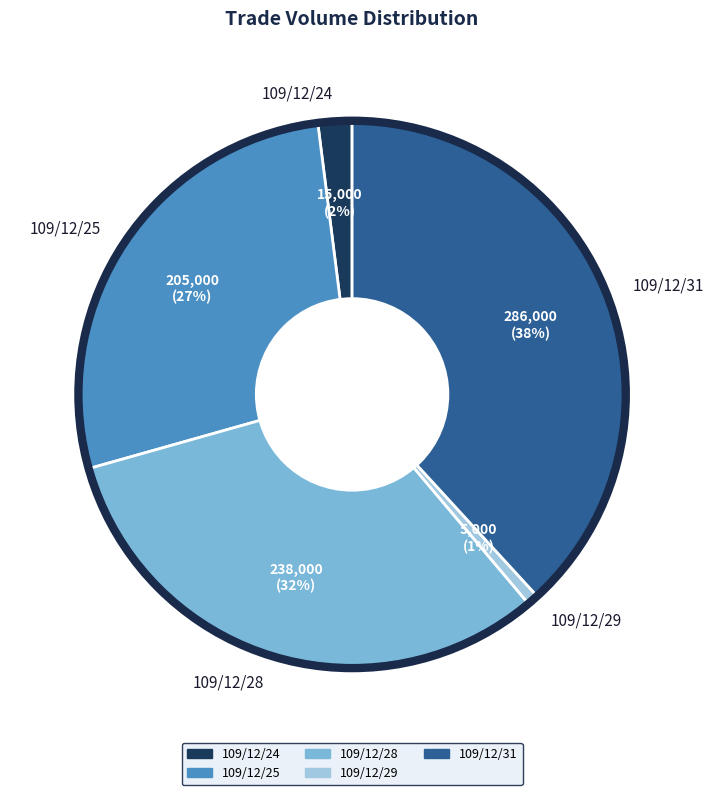

To the nearest percent, what is the difference between the 109/12/28 and 109/12/31 slice percentages?

6%